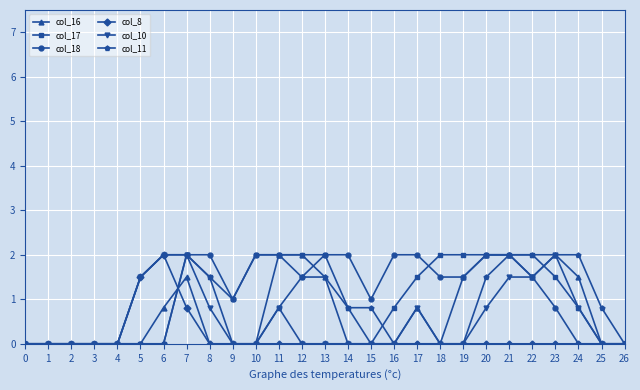

What is the maximum value for col_11?

2.0